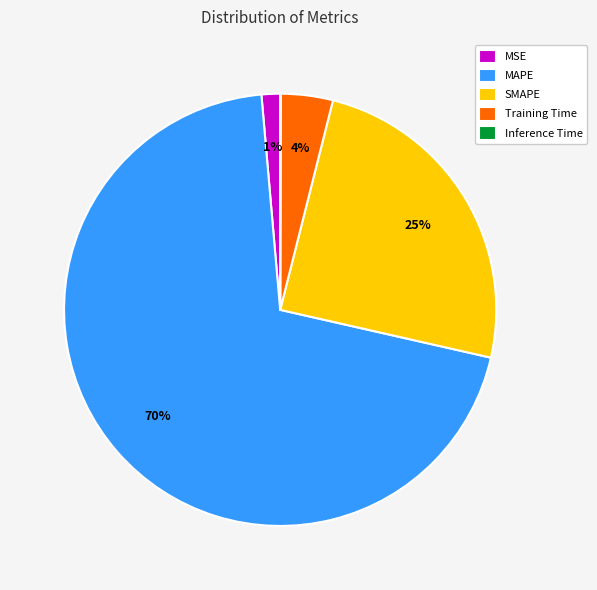

Does any single category account for the majority?

Yes